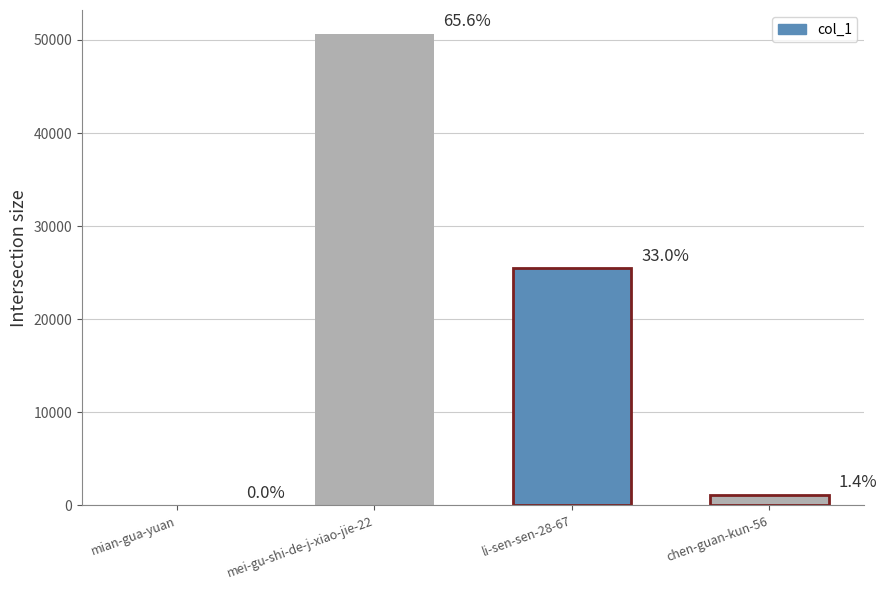

What is the average value?

19324